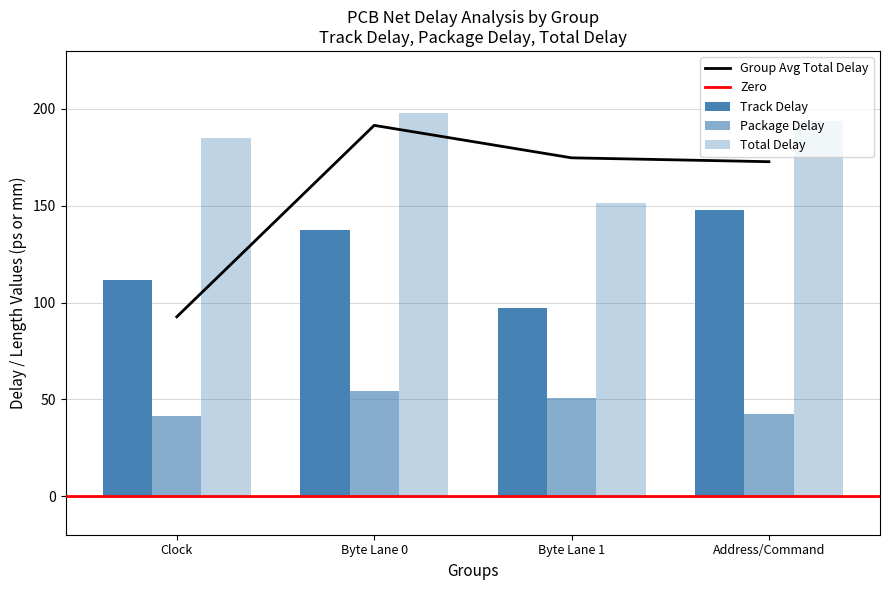

True or false: Group Avg Total Delay has a value of 280.6 at Address/Command.

False